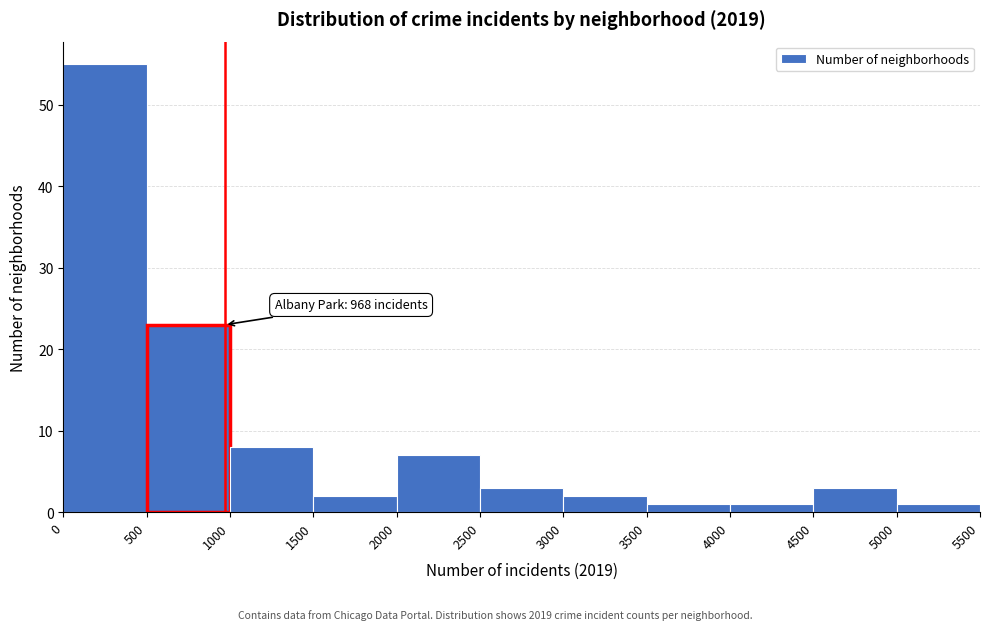

Over which range of the x-axis is the bar tallest?

0 to 500